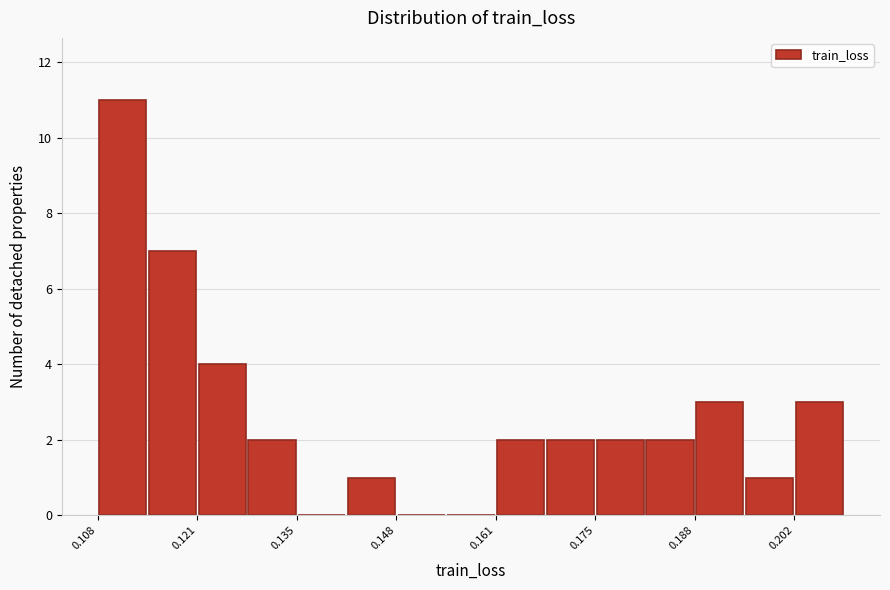

Around what value on the x-axis is the tallest bar? Give the approximate position of its centre, as read against the axis.

0.112